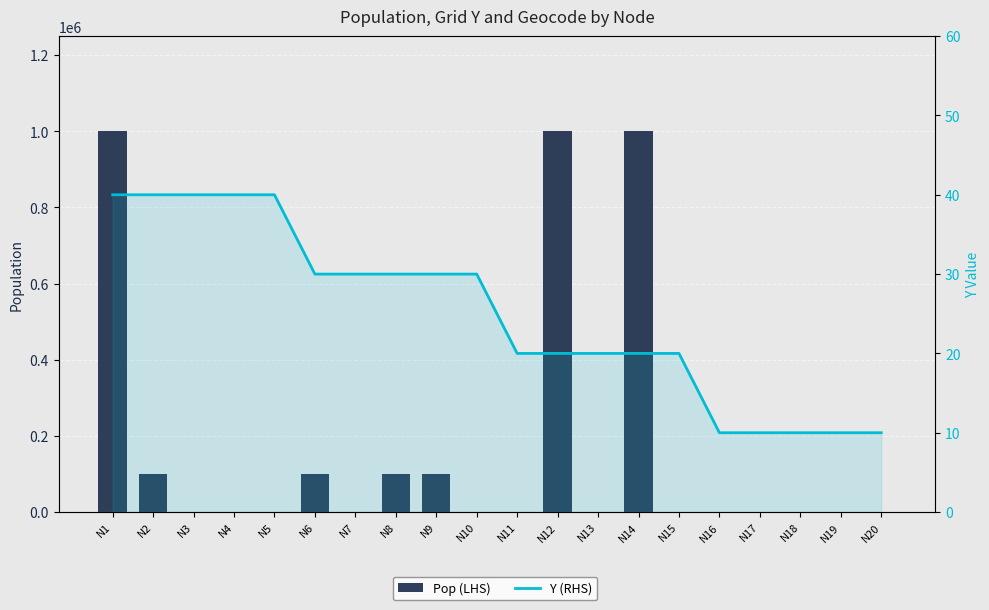

How many data points in Y (RHS) are above 30?

5